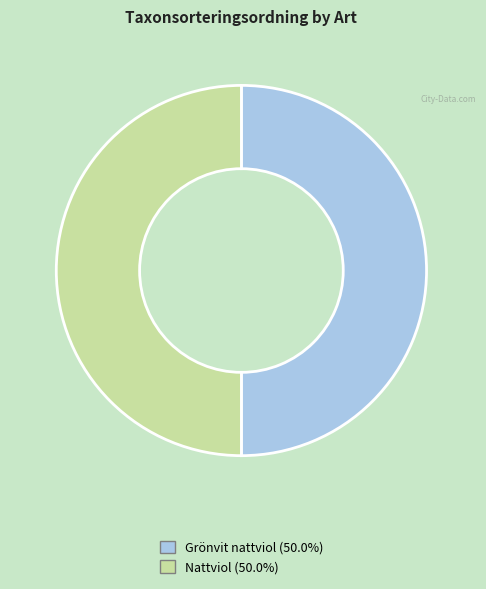

Is the sum of Nattviol and Grönvit nattviol greater than half?

Yes